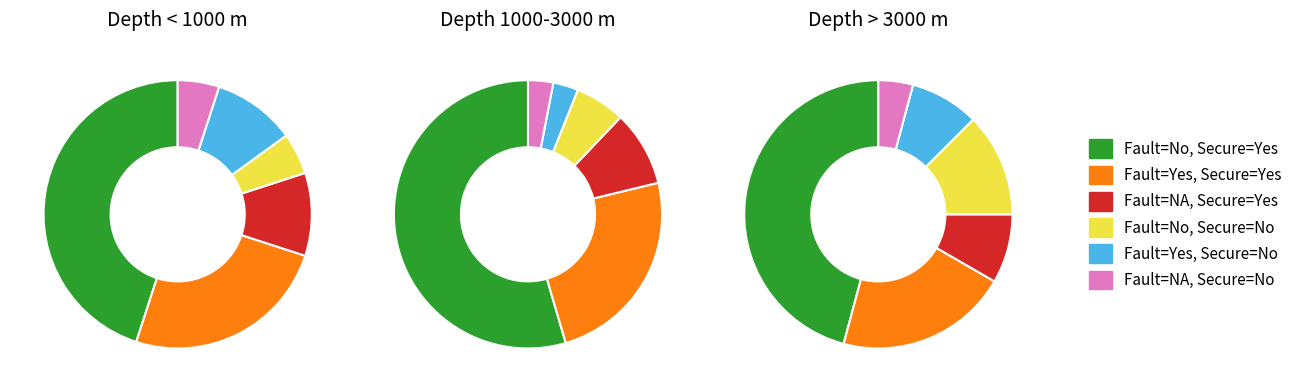

Between 2 and 1, which is larger?

1